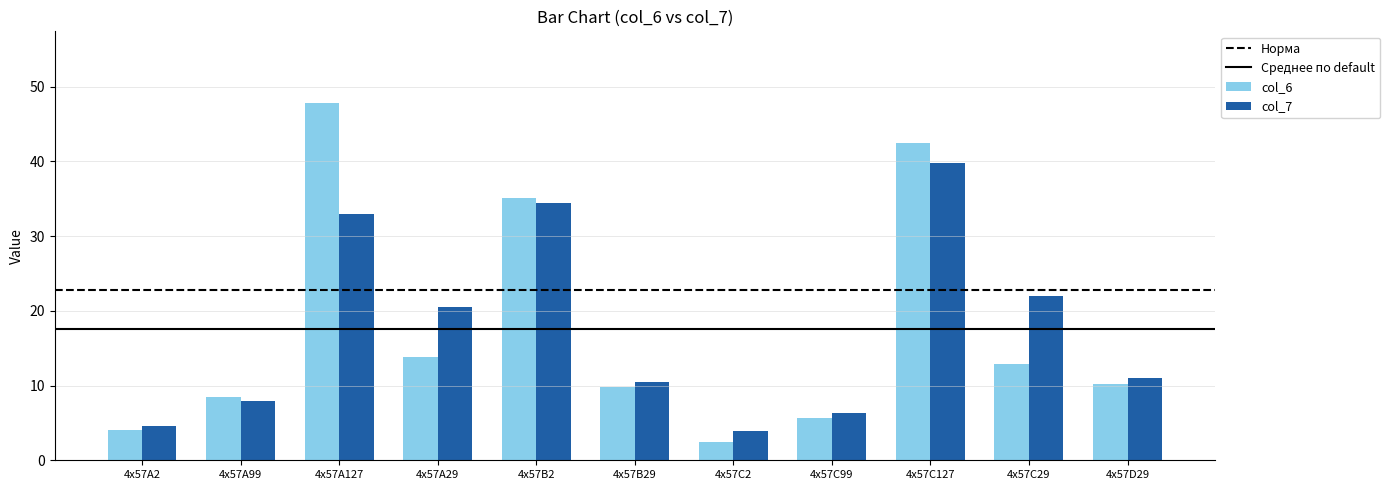

At which category is the sum across all series the highest?

4x57C127